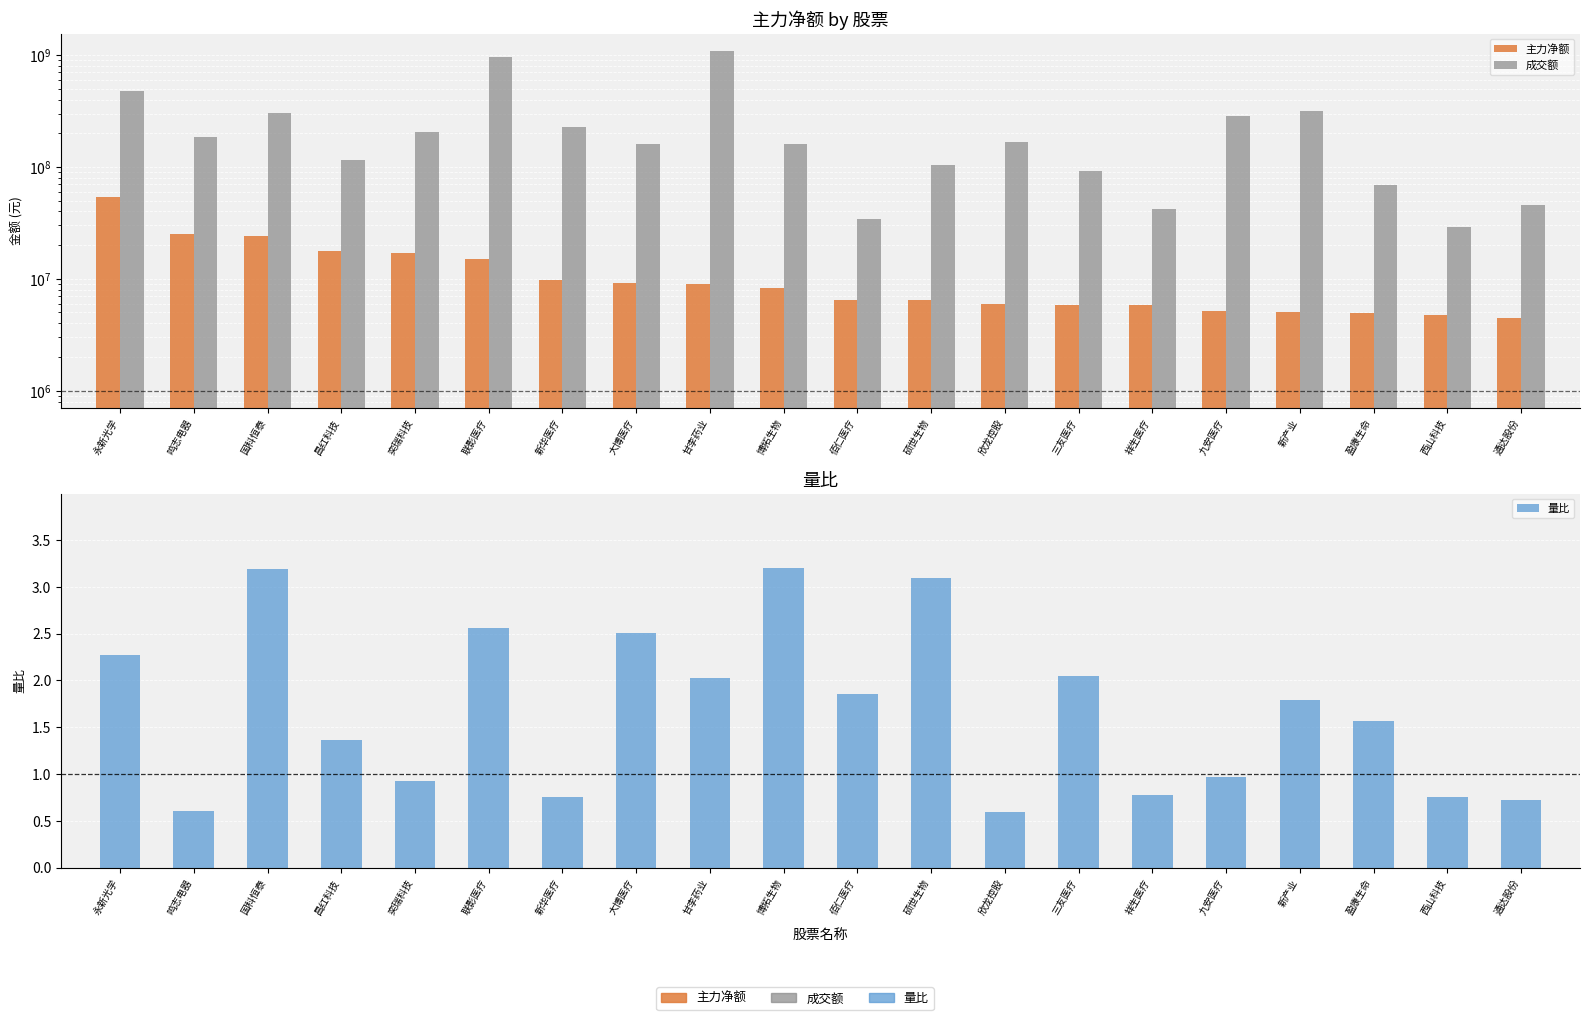

How many series are shown in this chart?

3